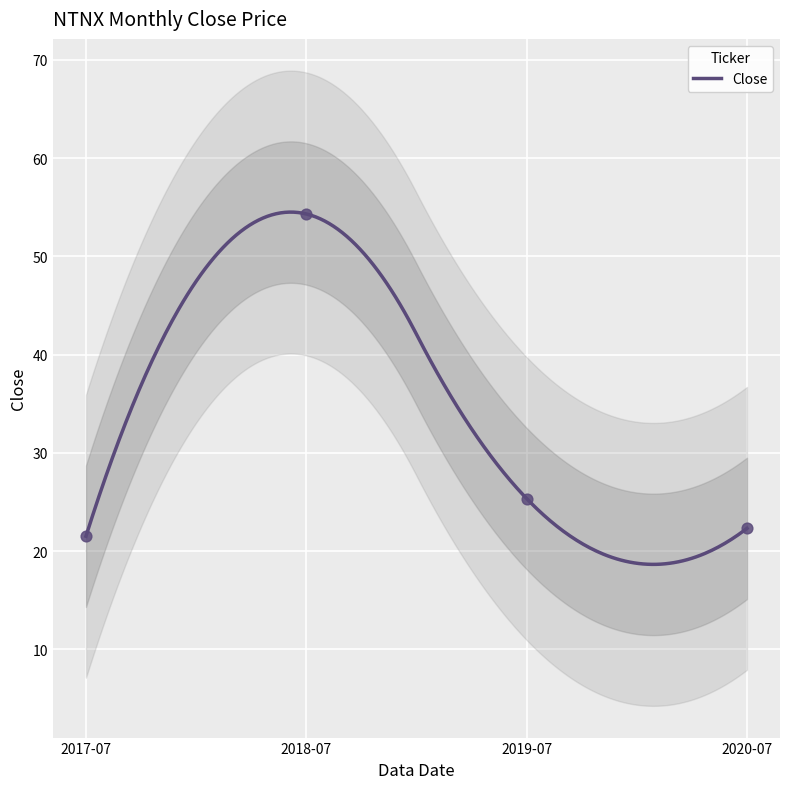

Approximately how many times larger is the value at 2019-07 compared to 2018-07?

0.5